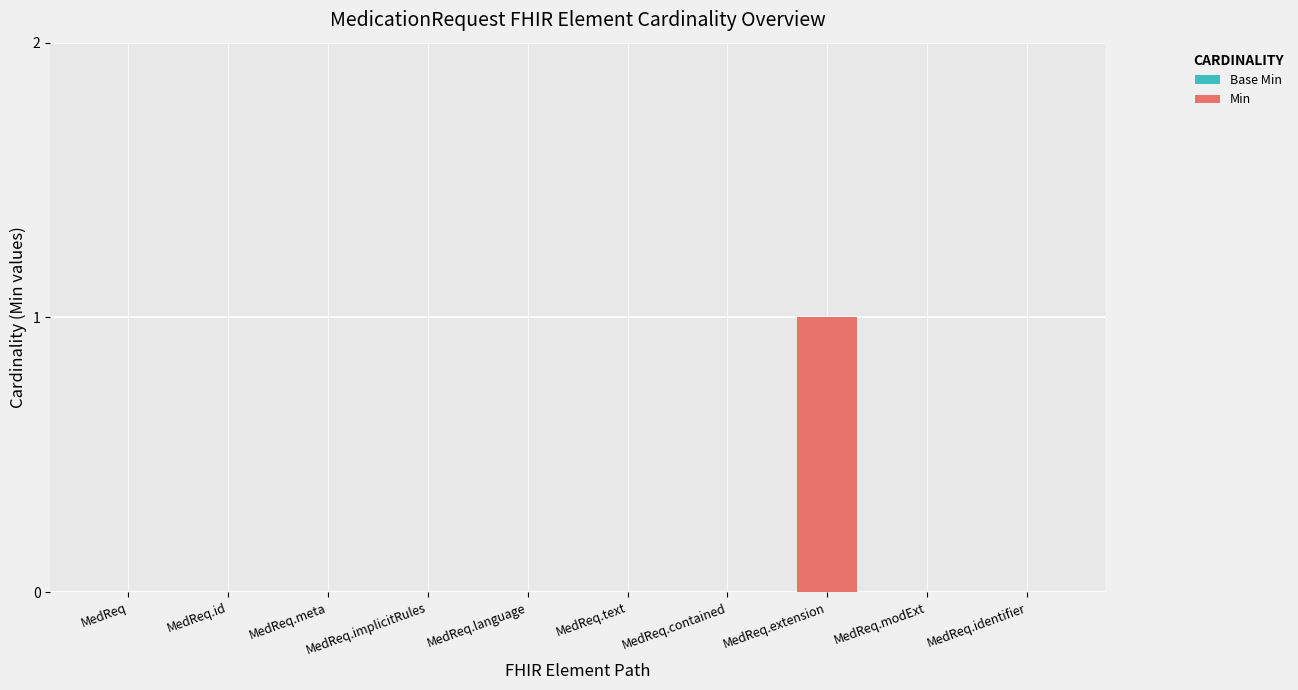

The chart shows a value of 0 at MedReq.implicitRules. True or false?

True